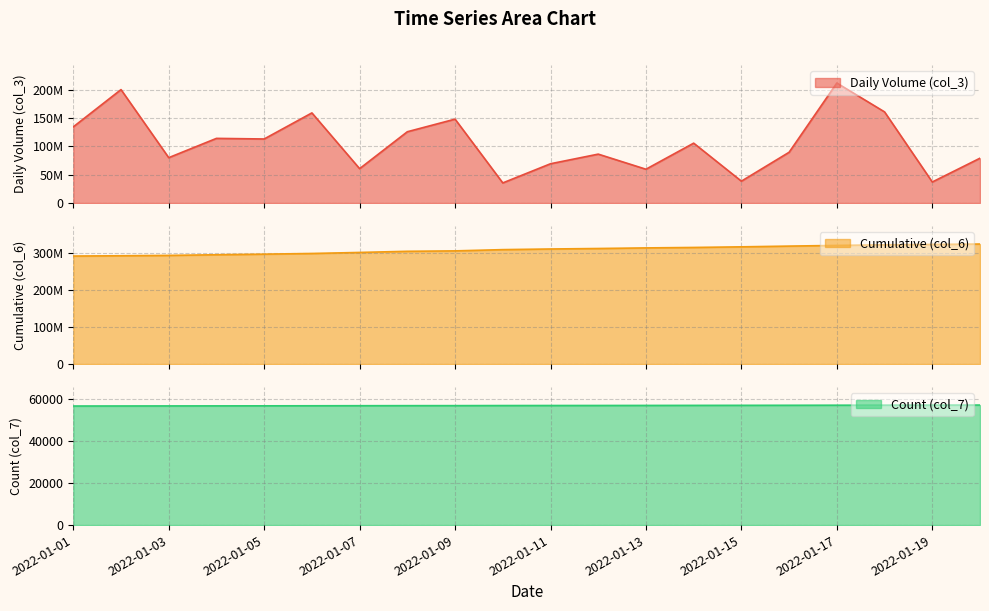

What is the difference between the maximum and minimum values in the col_7 series?

458